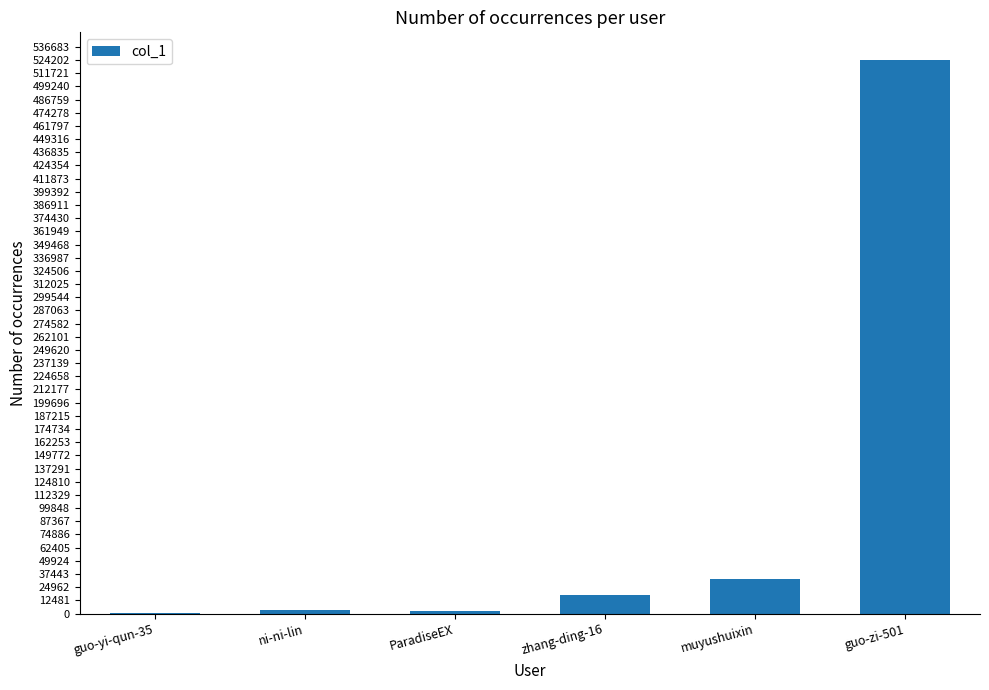

Where is the data nearest to the value 262130?

muyushuixin